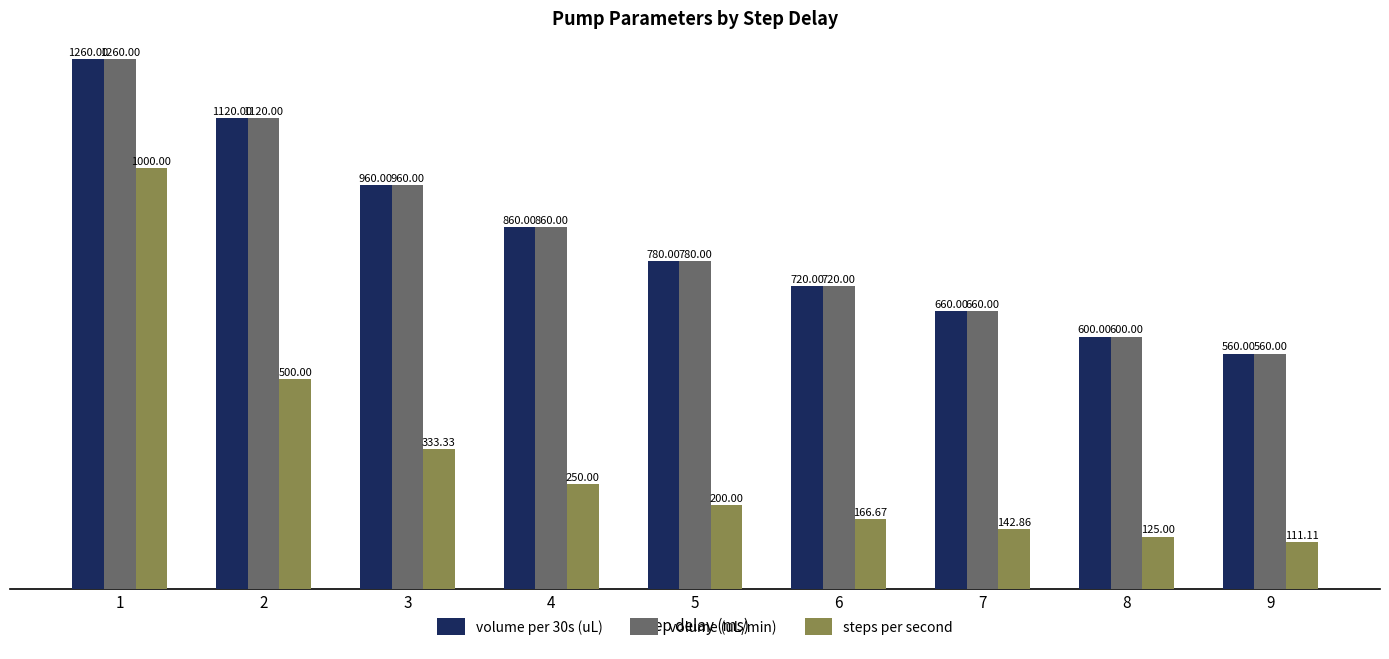

Which category has the lowest value in the steps per second series?

9